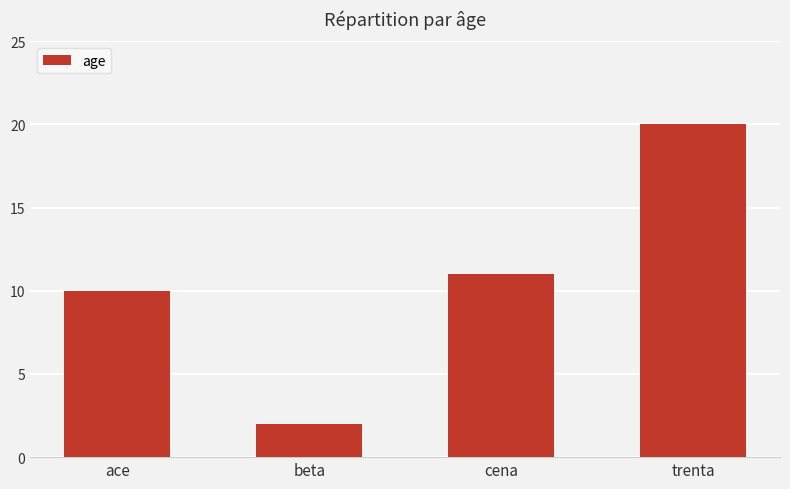

What is the difference between the values at cena and beta?

9